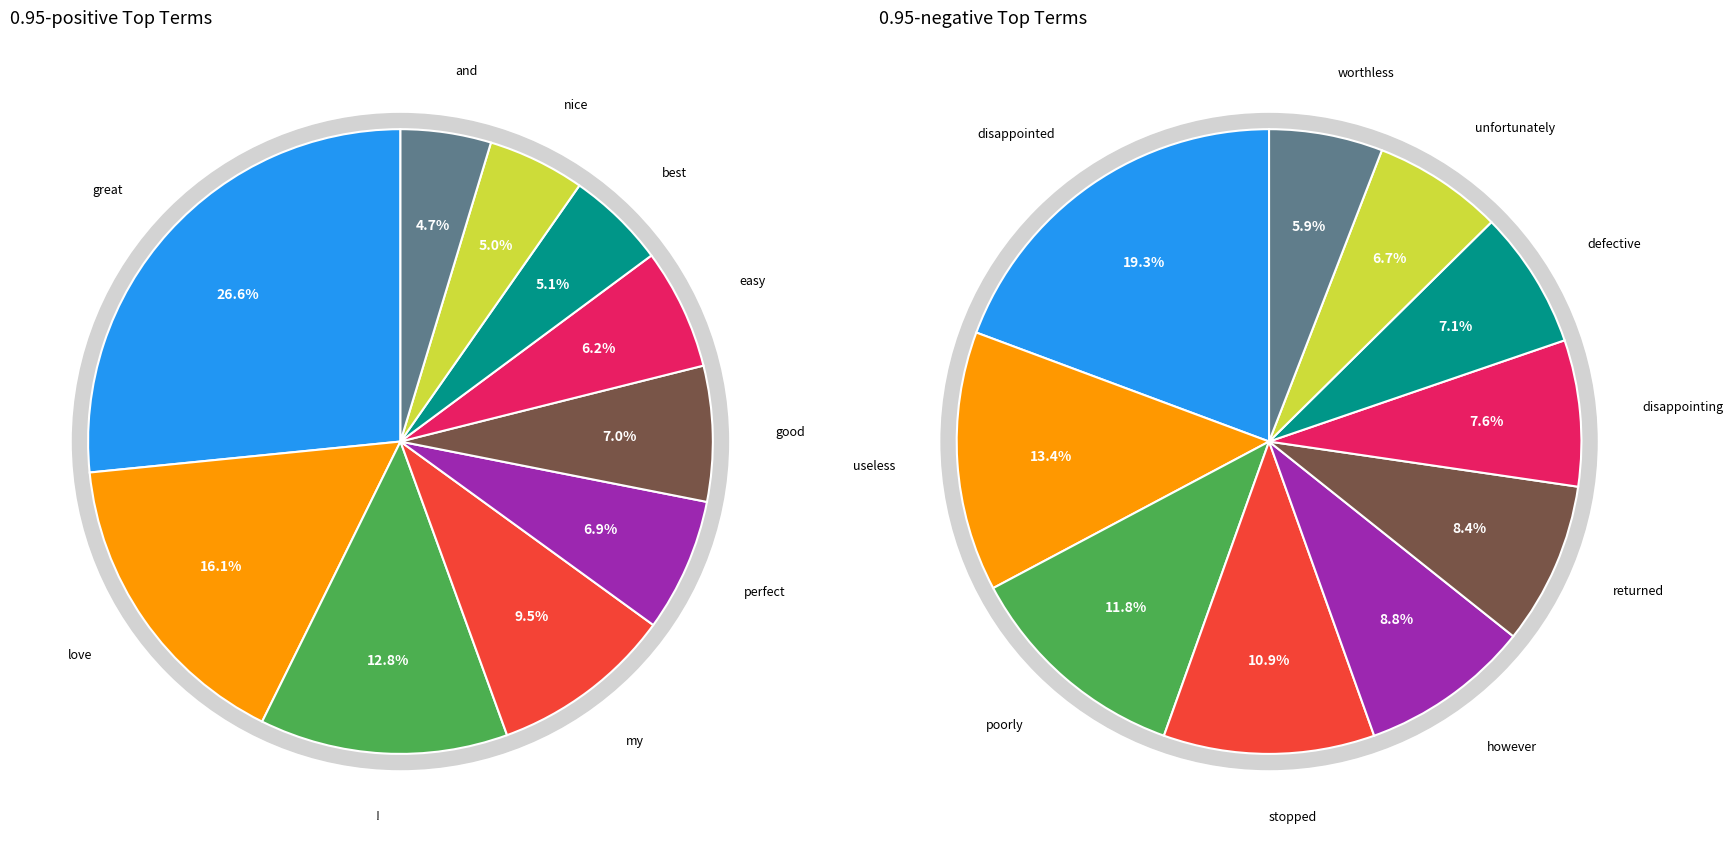

What is the change in value from my to best?

-160